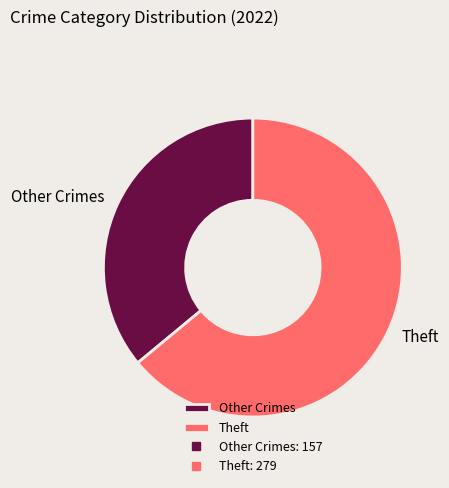

The Theft slice represents 64% of the pie. True or false?

True